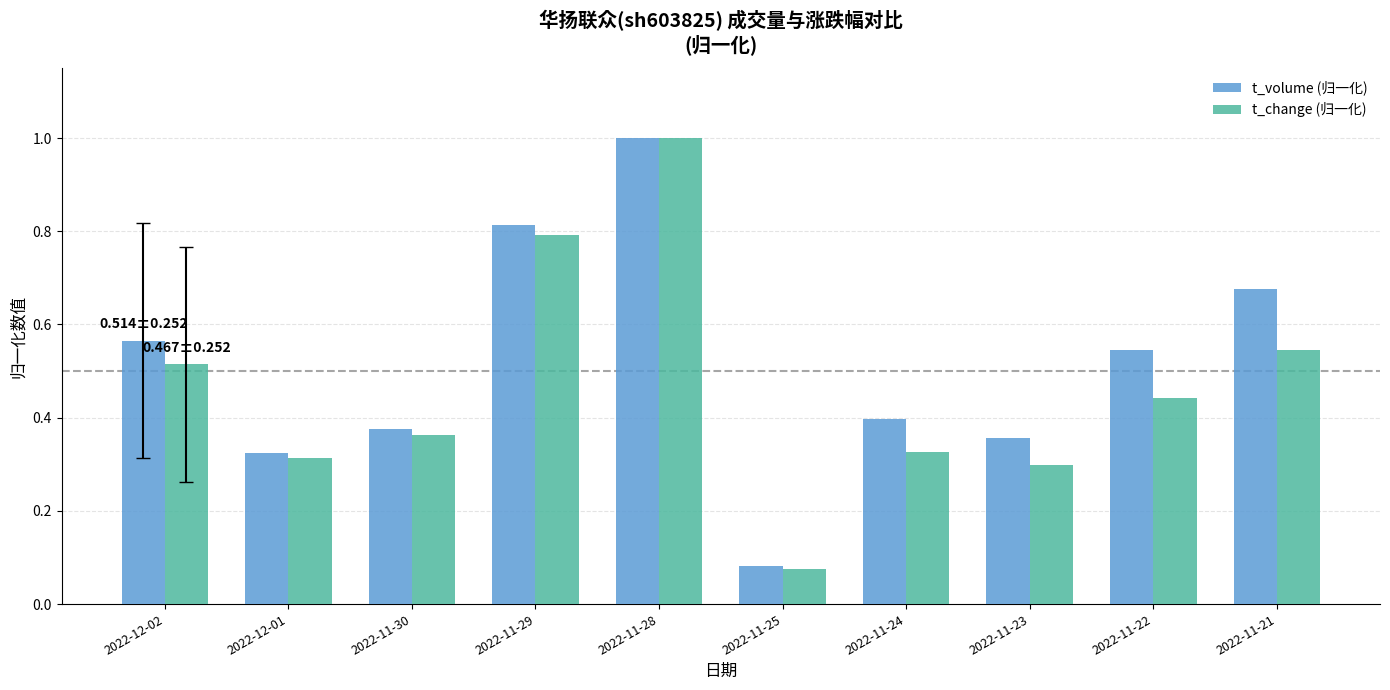

Are the bars horizontal?

No